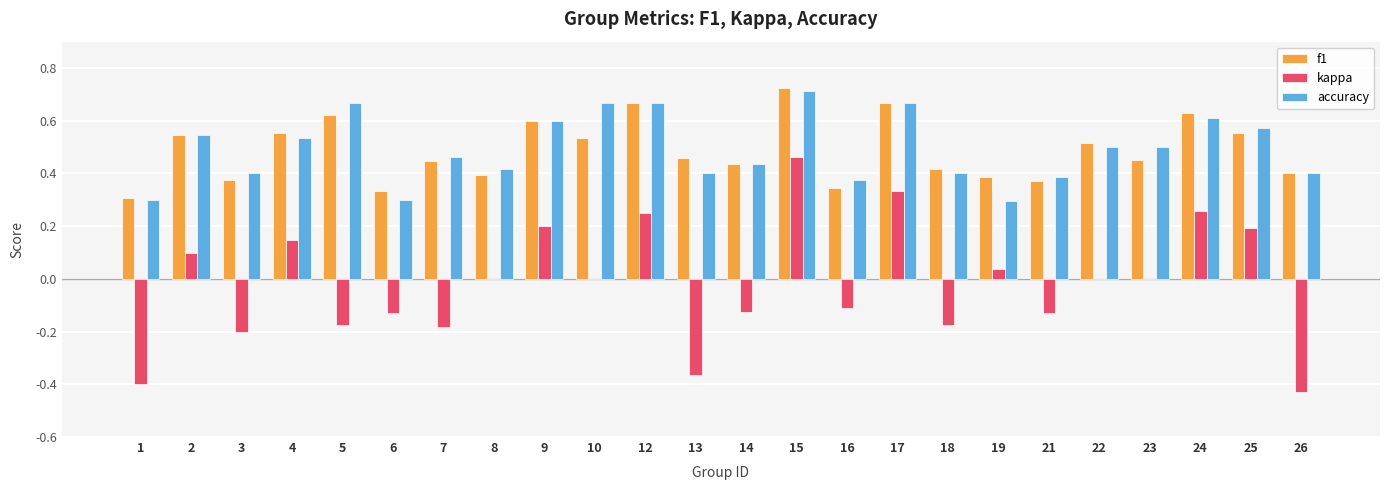

Which category has the highest value in the f1 series?

15